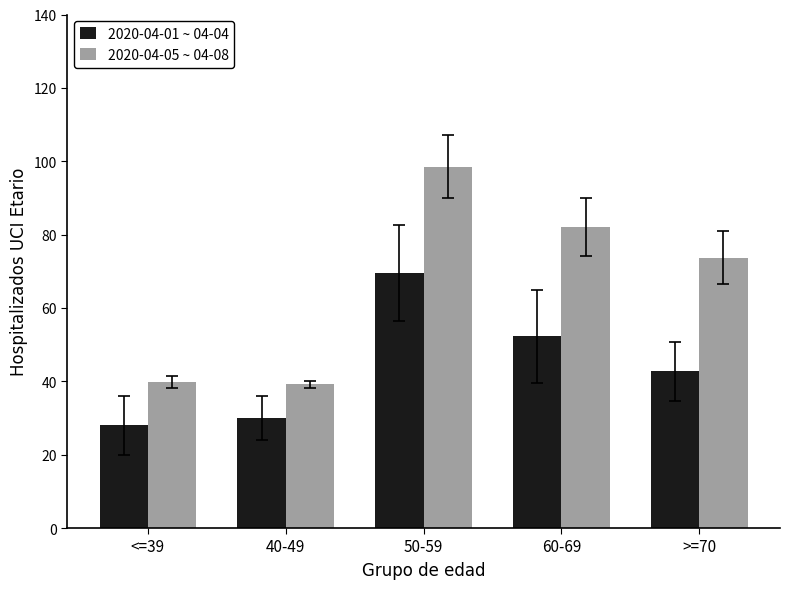

What is the greatest value displayed?

98.5